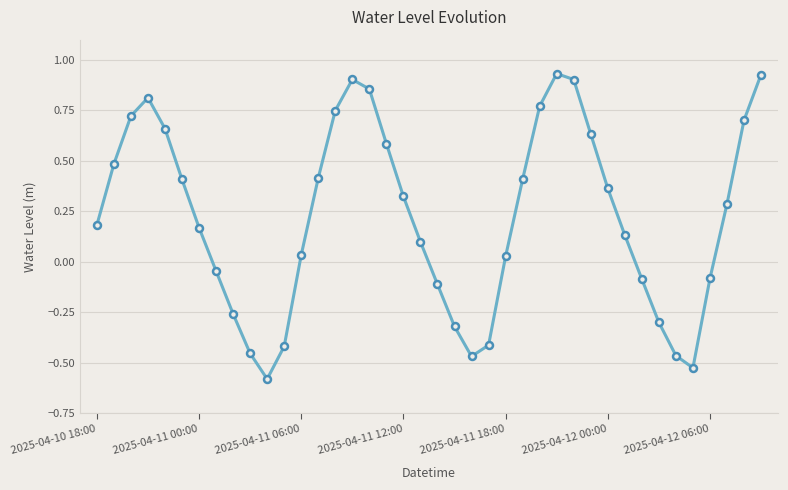

What is the difference between the maximum and minimum values?

1.5